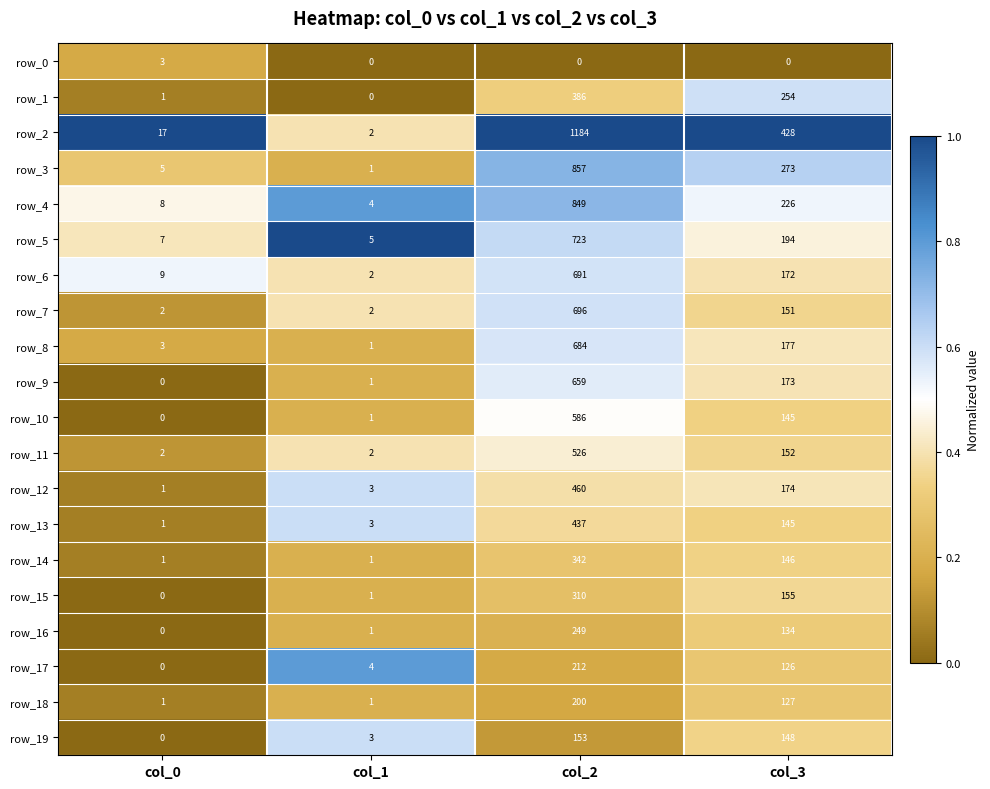

What is the spread (max minus min) of values at col_0?

17